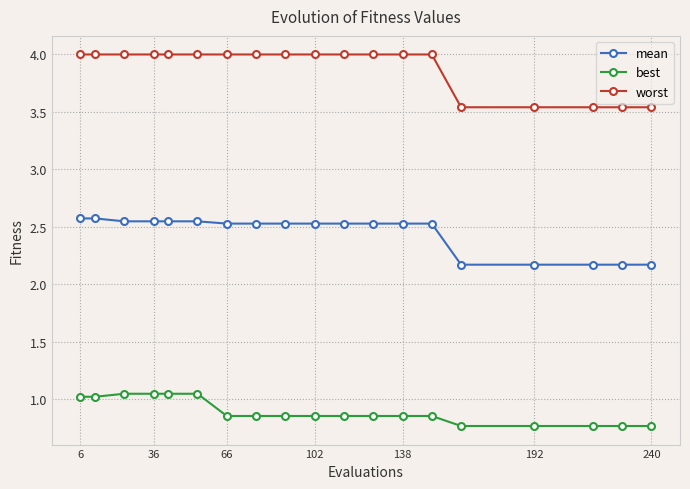

Which series has the widest spread of values?

worst